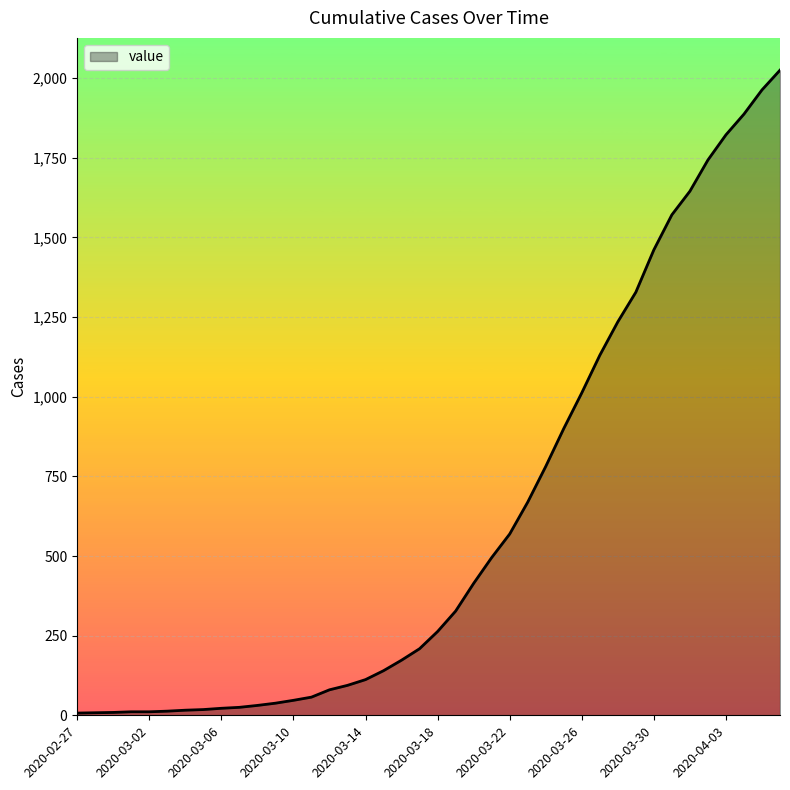

What is the difference between the maximum and minimum values?

2018